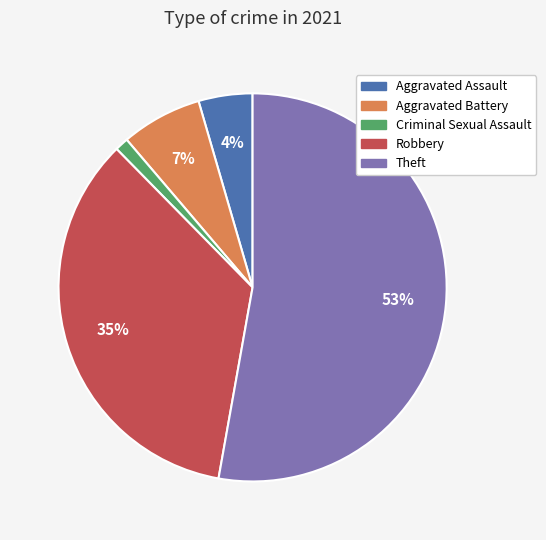

To the nearest percent, what is the difference between the largest and smallest slice percentages?

52%